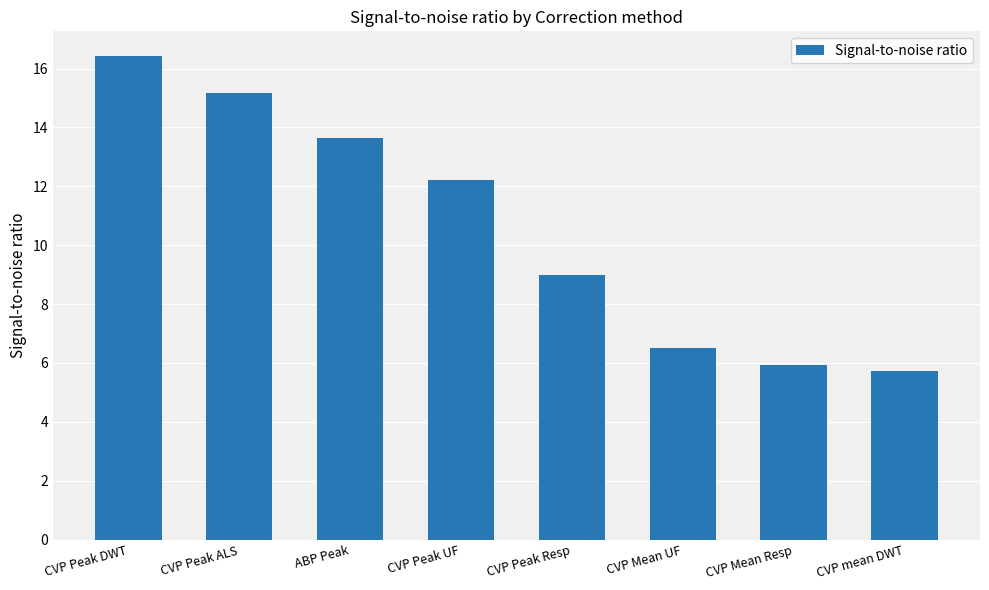

Does the chart contain stacked bars?

No